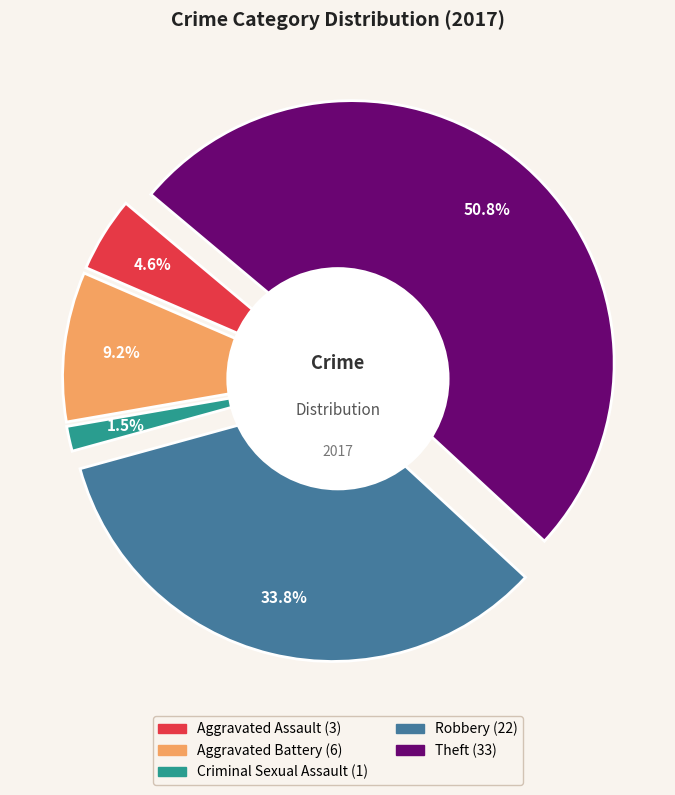

What is the change in value from Aggravated Battery to Robbery?

+16